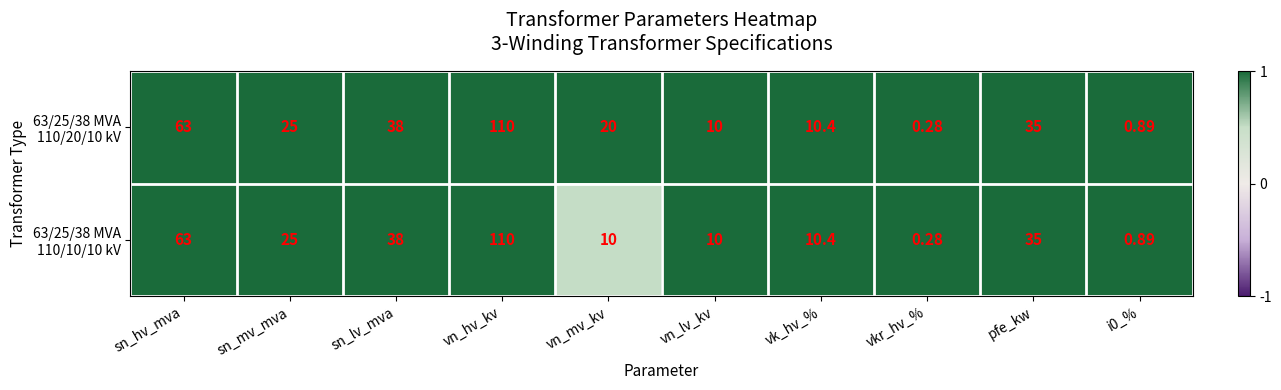

At which category is the sum across all series the highest?

vn_hv_kv